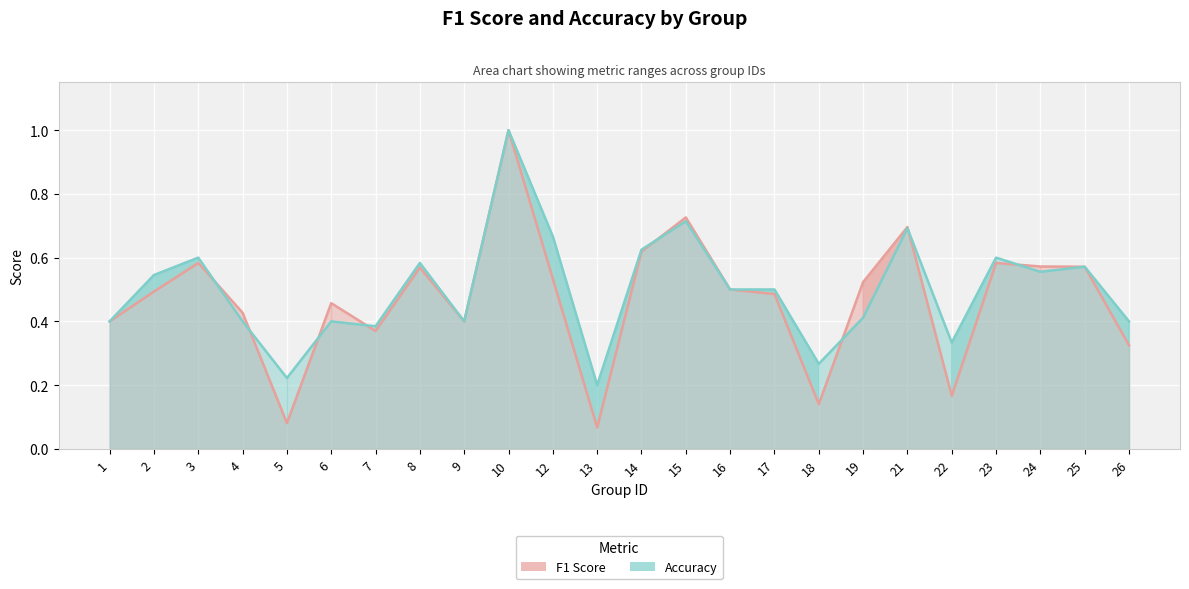

In f1, how many points are higher than both neighbors (excluding endpoints)?

7